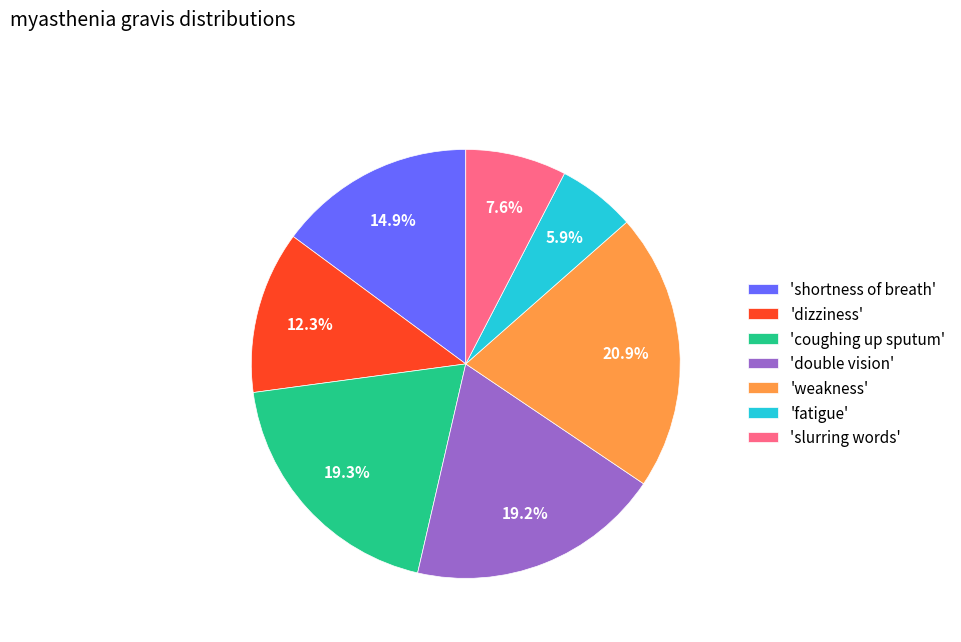

Count the number of slices in the pie.

7